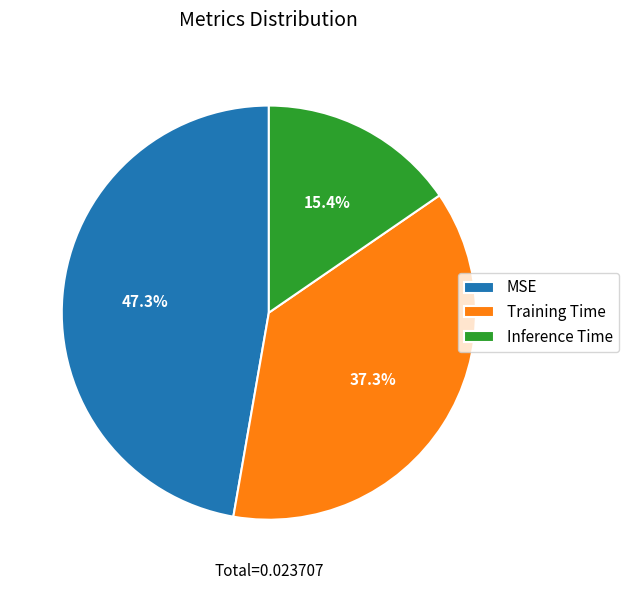

Count the number of slices in the pie.

3